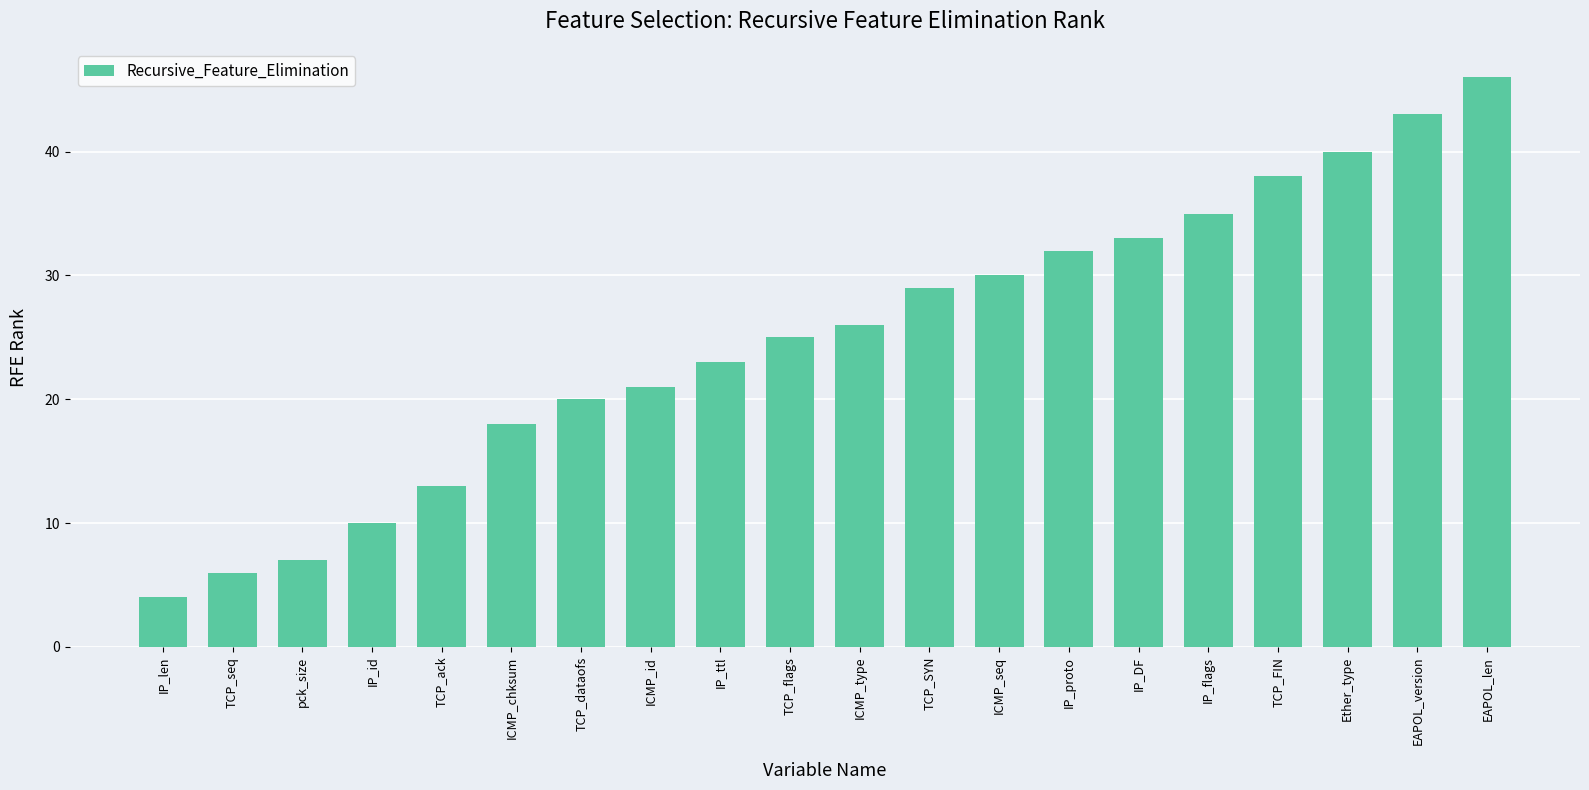

Reading right to left, extract all data points from this chart.

46	43	40	38	35	33	32	30	29	26	25	23	21	20	18	13	10	7	6	4